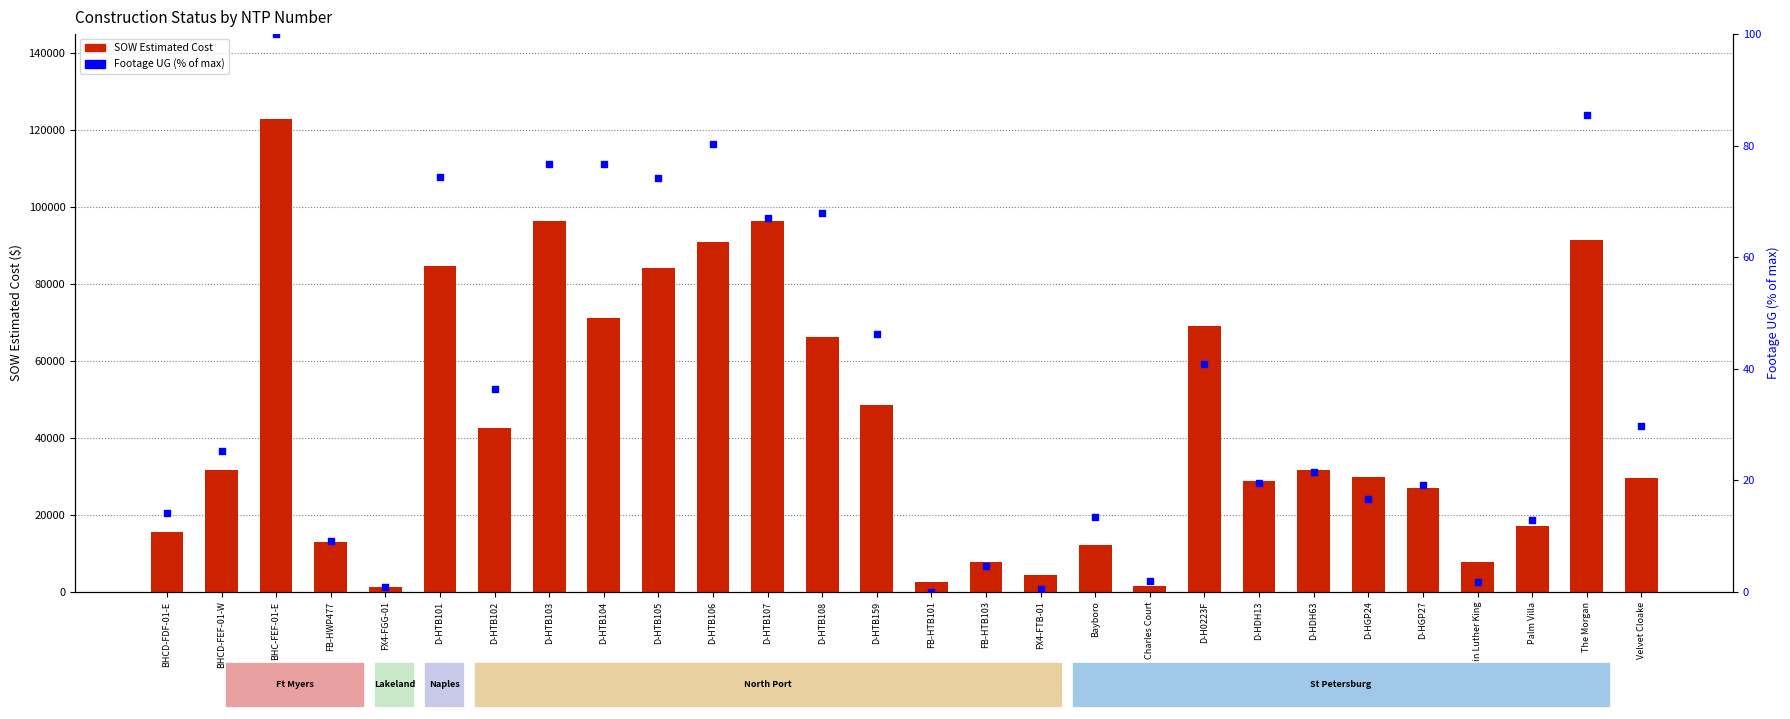

What are all the series names shown in the legend?

SOW Estimated Cost, Footage UG (% of max)